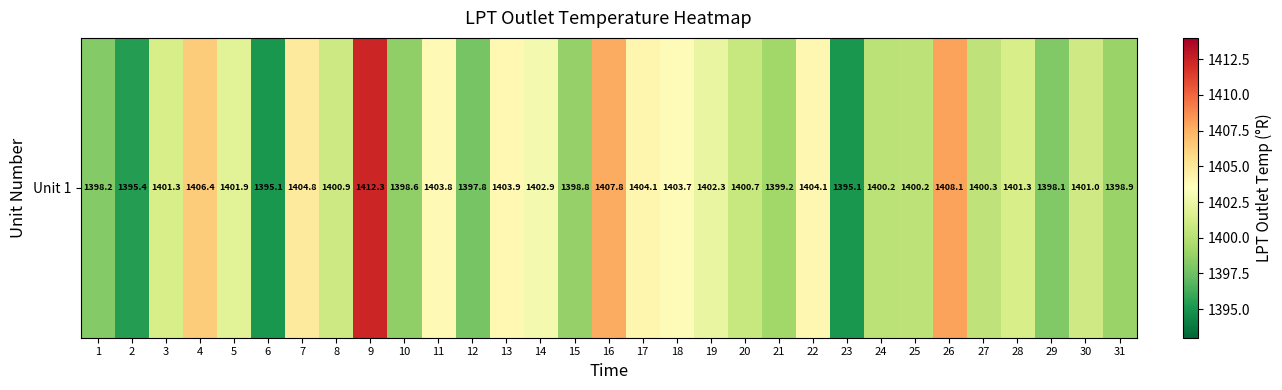

At which label is the value closest to 1403?

14